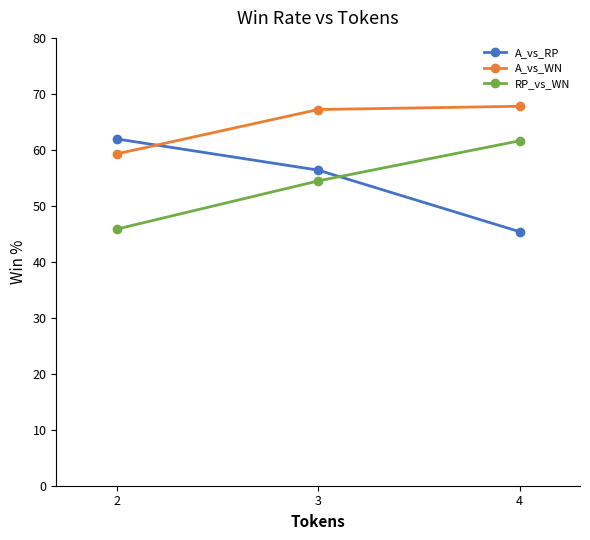

What is the value of the A_vs_WN point at the 2nd from the left?

67.2